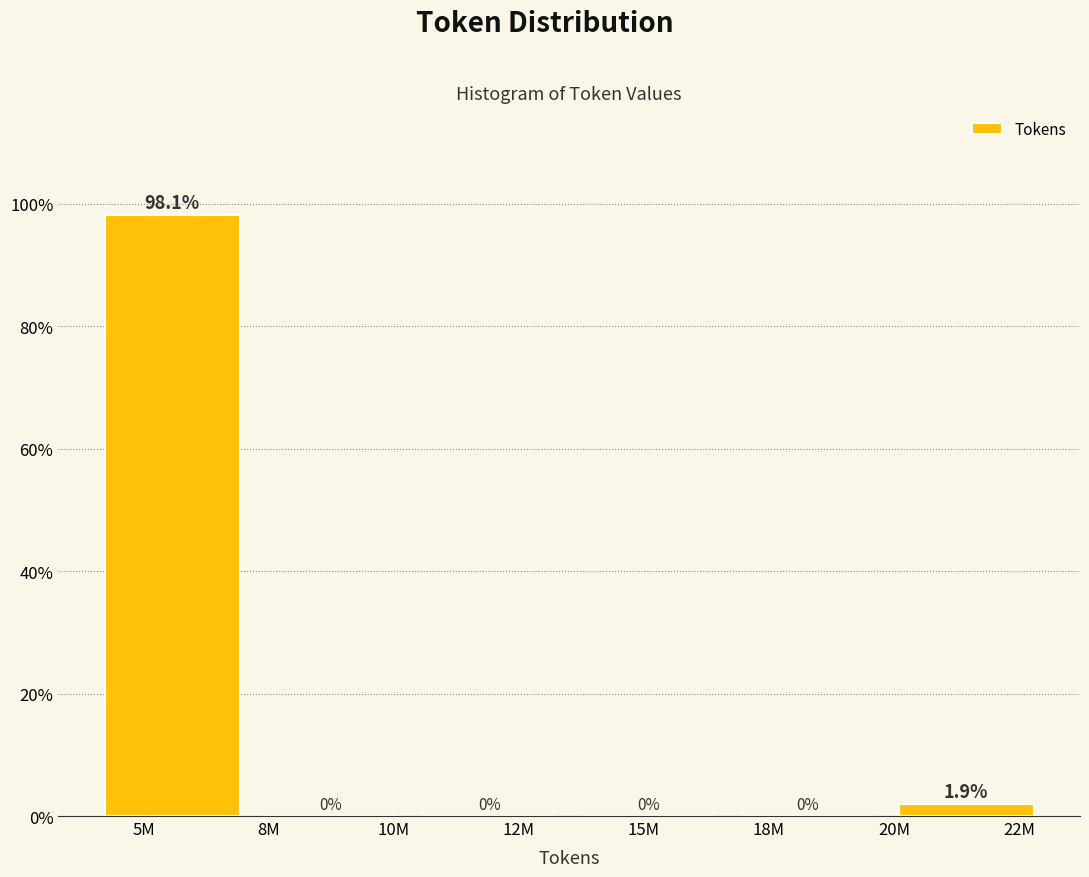

Reading left to right, transcribe all the data shown in this chart.

5M=98.1	8M=0.0	12M=0.0	15M=0.0	18M=0.0	22M=1.9